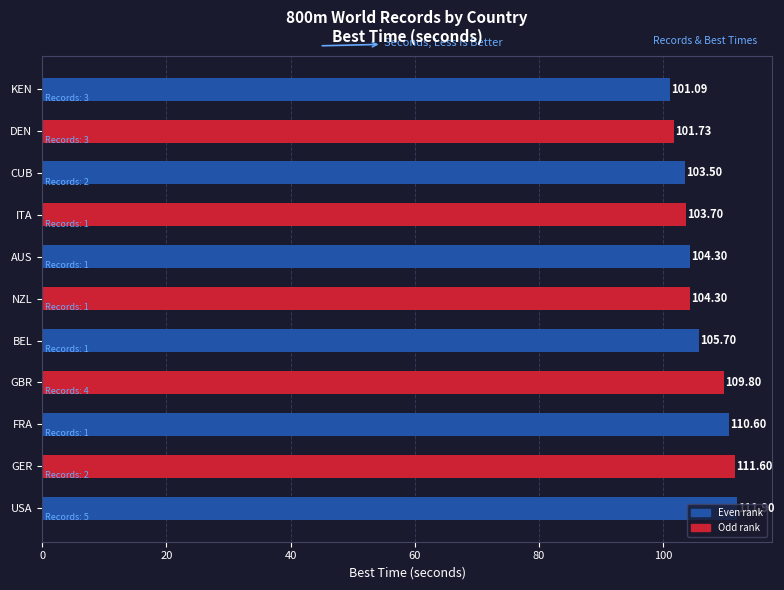

What is the change in value from USA to GBR?

-2.1